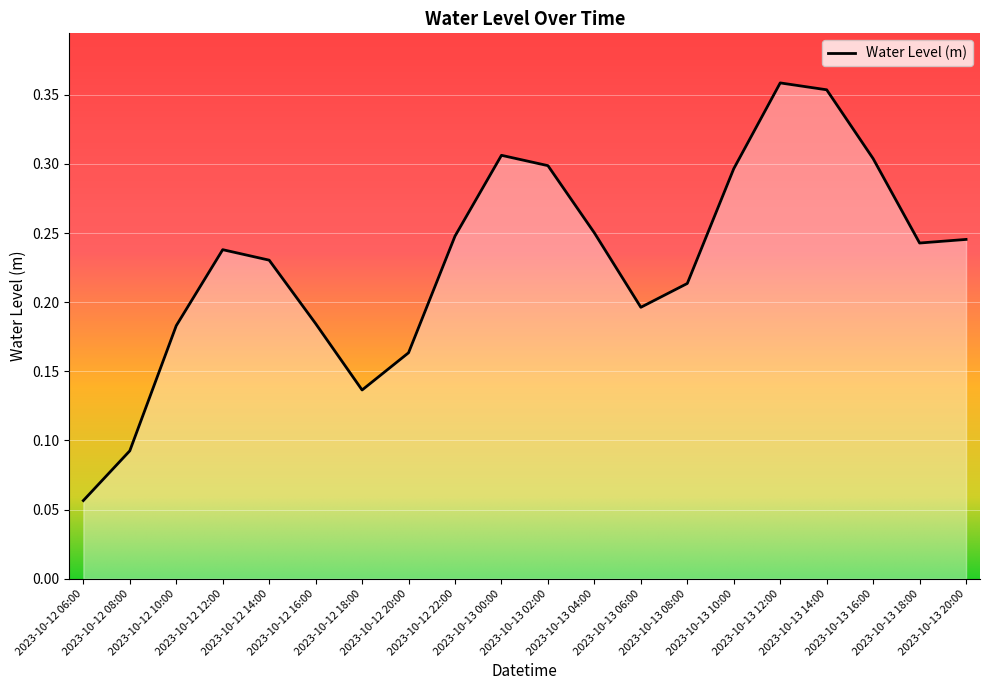

How many lines are shown in the chart?

1